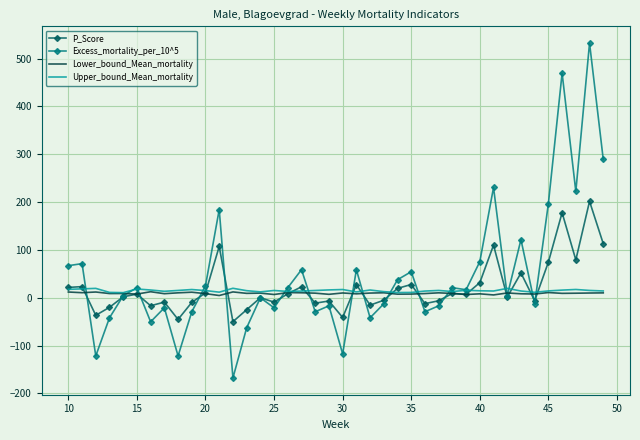

Which series has the widest spread of values?

Excess_mortality_per_10^5